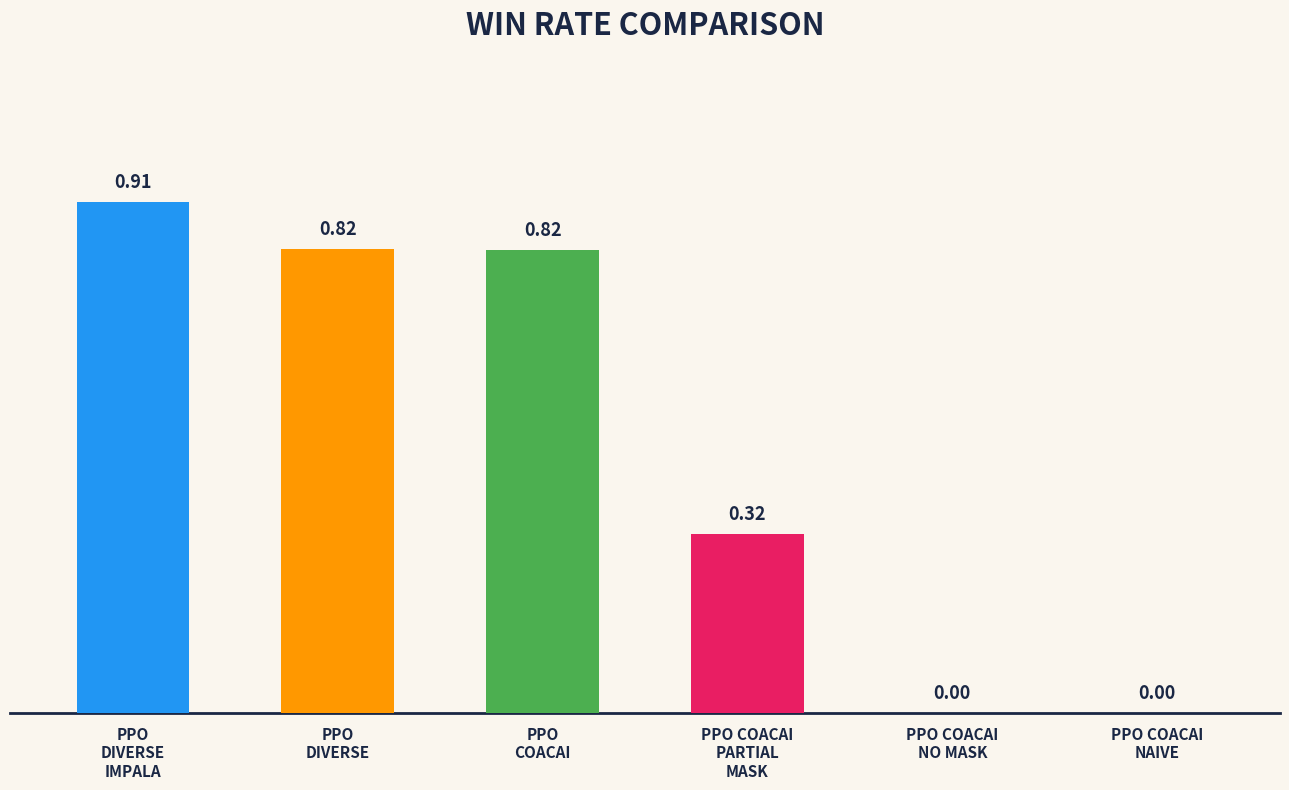

What is the label of the 6th bar from the left?

ppo_coacai_naive